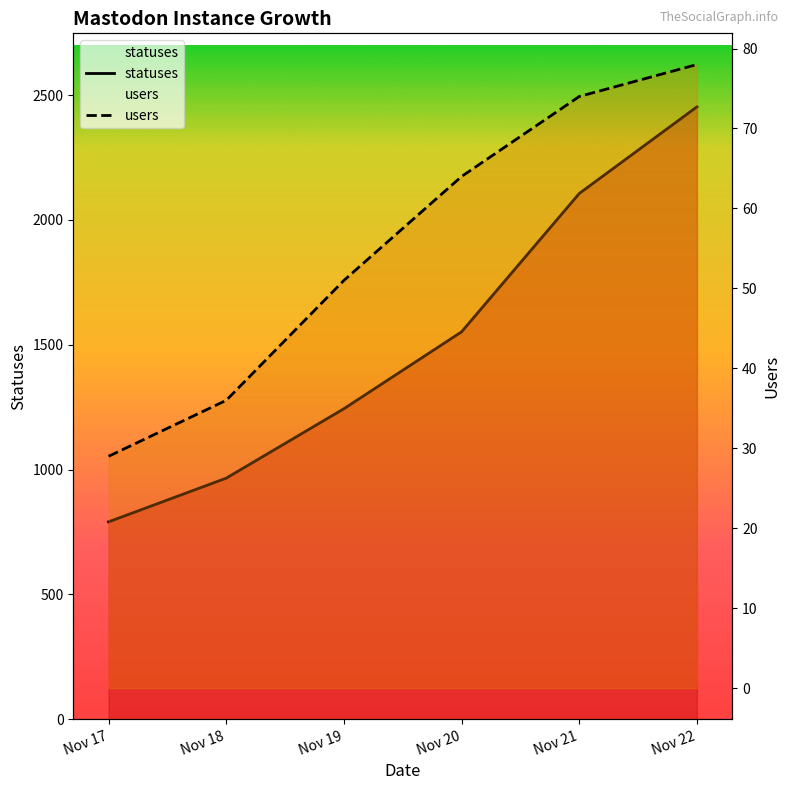

At which category is the sum across all series the highest?

Nov 22